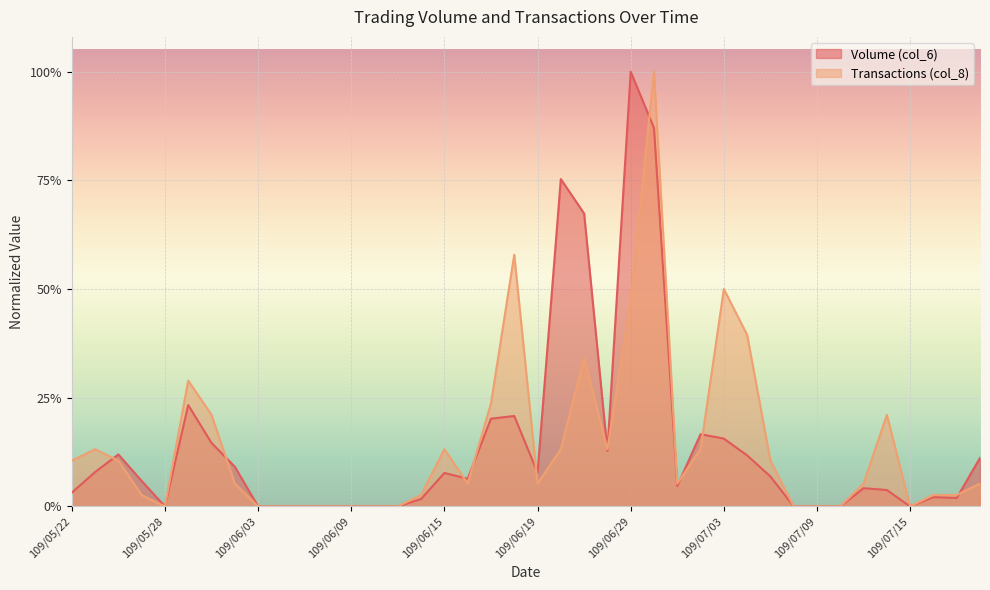

At which label does Transactions (col_8) reach its minimum?

109/05/28